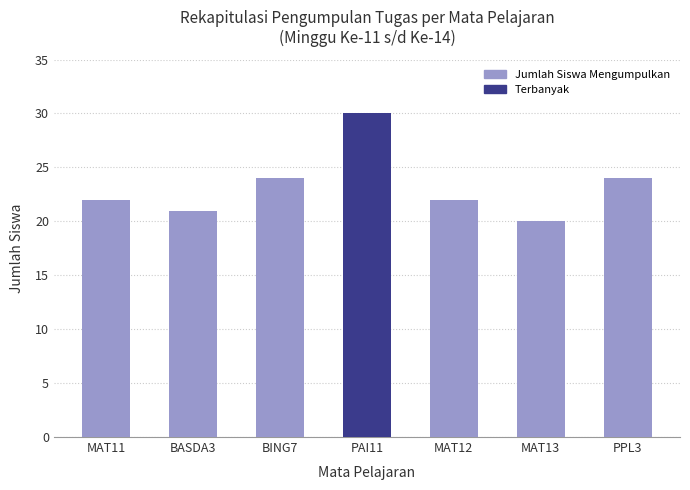

What is the ratio of the value at BING7 to the value at MAT11?

1.1